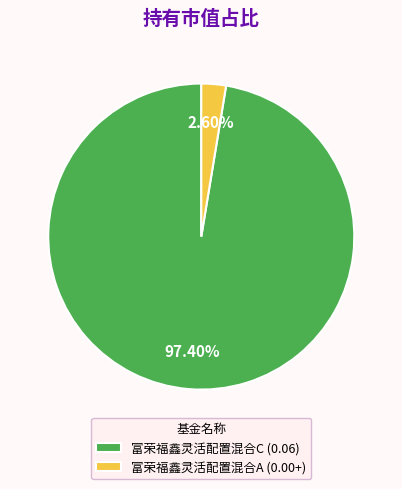

Which has a higher value, 富荣福鑫灵活配置混合A or 富荣福鑫灵活配置混合C?

富荣福鑫灵活配置混合C